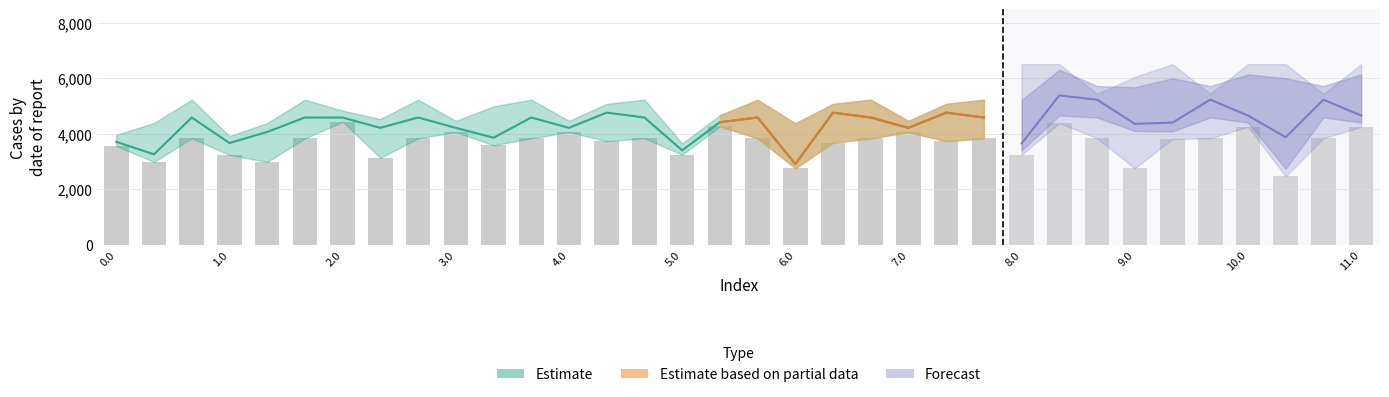

Between 1.2 and 1.0, which is larger?

1.2